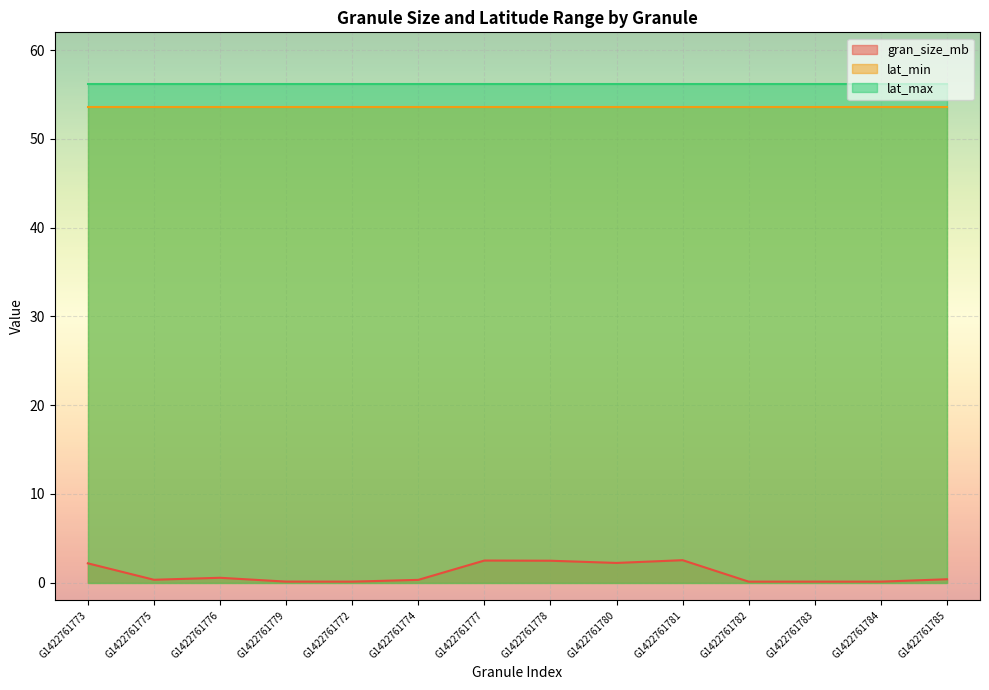

Reading left to right, transcribe all the data shown in this chart.

gran_size_mb: G1422761773=2.2	G1422761775=0.3	G1422761776=0.5	G1422761779=0.1	G1422761772=0.1	G1422761774=0.3	G1422761777=2.5	G1422761778=2.5	G1422761780=2.2	G1422761781=2.5	G1422761782=0.1	G1422761783=0.1	G1422761784=0.1	G1422761785=0.4
lat_min: G1422761773=53.6	G1422761775=53.6	G1422761776=53.6	G1422761779=53.6	G1422761772=53.6	G1422761774=53.6	G1422761777=53.6	G1422761778=53.6	G1422761780=53.6	G1422761781=53.6	G1422761782=53.6	G1422761783=53.6	G1422761784=53.6	G1422761785=53.6
lat_max: G1422761773=56.2	G1422761775=56.2	G1422761776=56.2	G1422761779=56.2	G1422761772=56.2	G1422761774=56.2	G1422761777=56.2	G1422761778=56.2	G1422761780=56.2	G1422761781=56.2	G1422761782=56.2	G1422761783=56.2	G1422761784=56.2	G1422761785=56.2